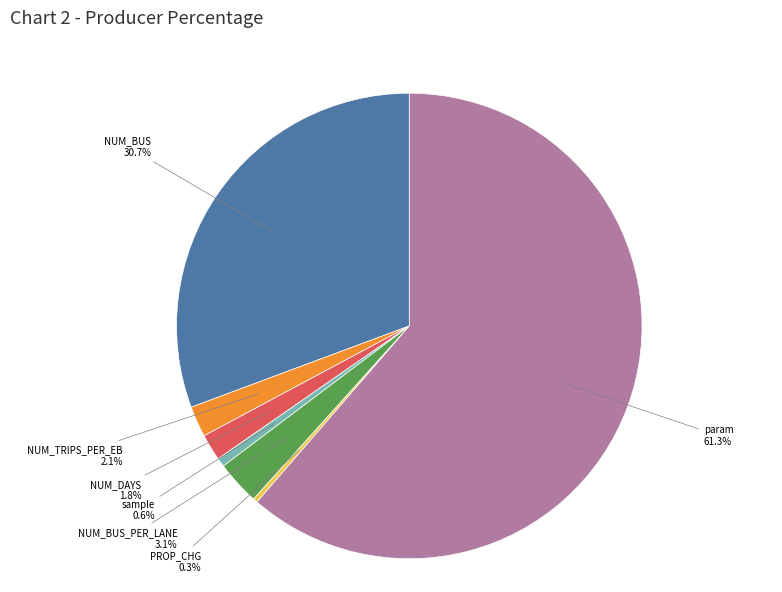

Does any single category account for the majority?

Yes